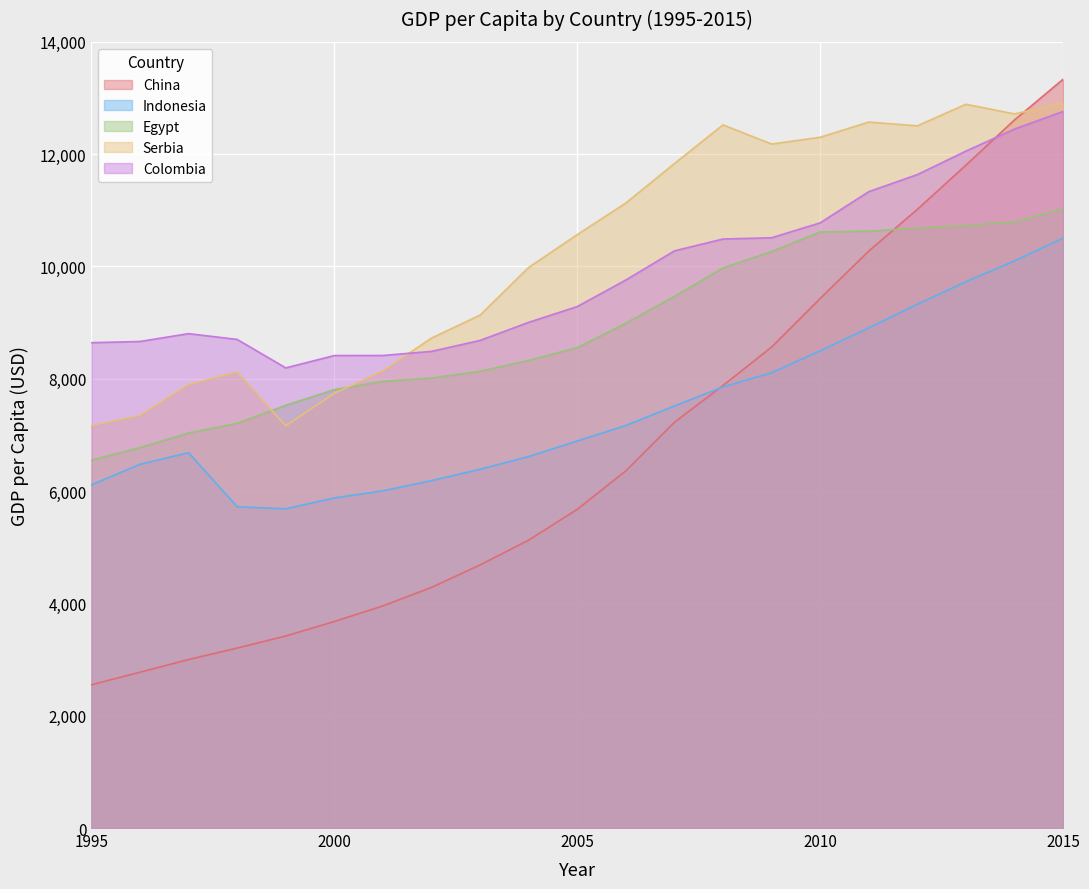

What is the highest value of the Egypt series?

11031